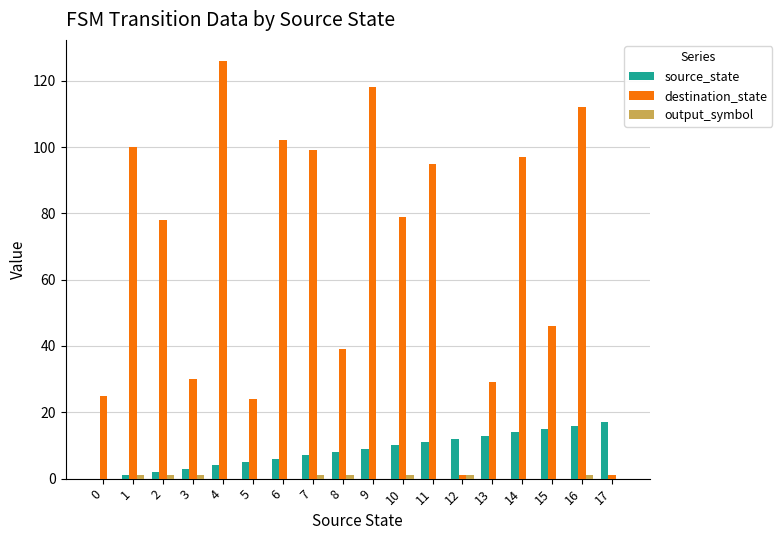

True or false: destination_state has a value of 60 at 6.

False